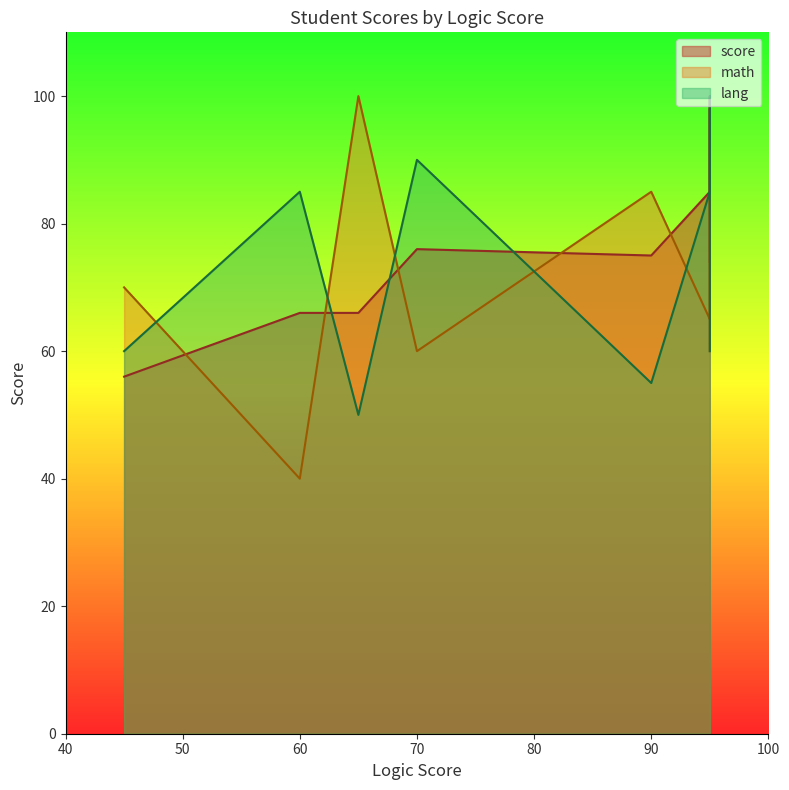

What is the smallest value displayed?

40